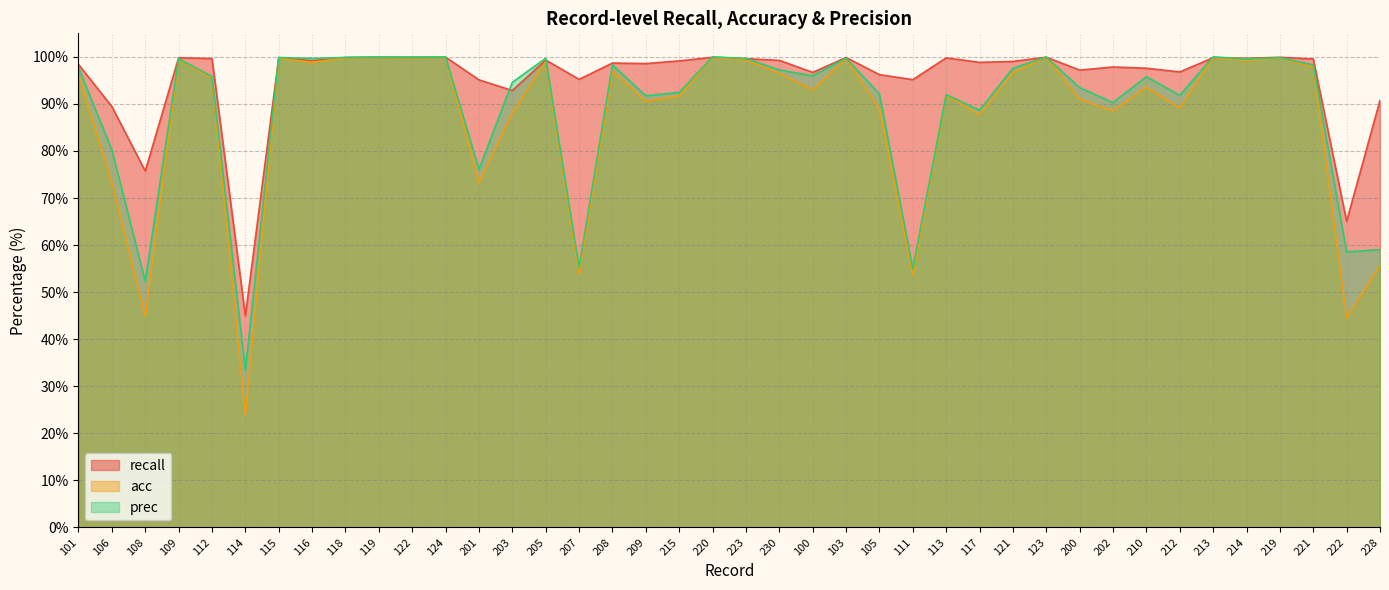

What is the label of the 19th point from the right?

230